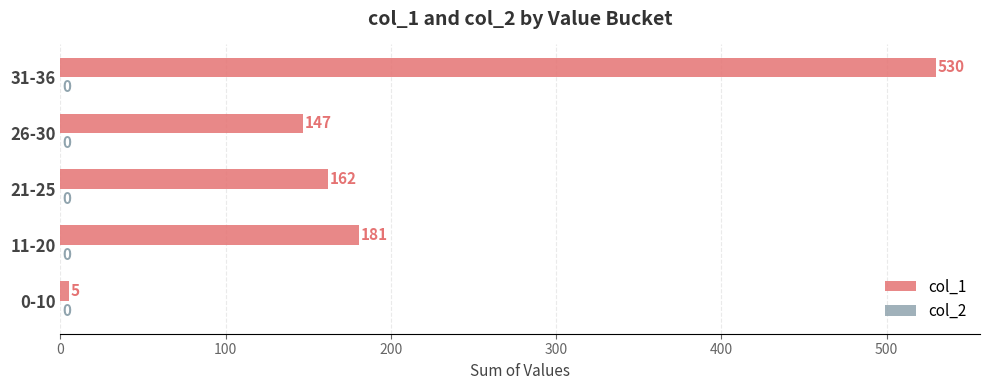

Between 31-36 and 11-20, which is larger?

31-36